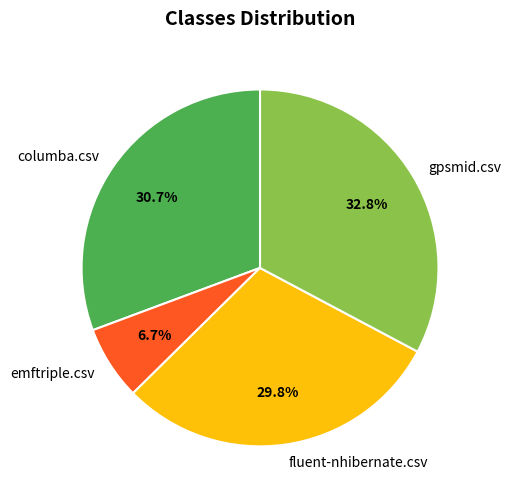

Is there a majority slice in this chart?

No